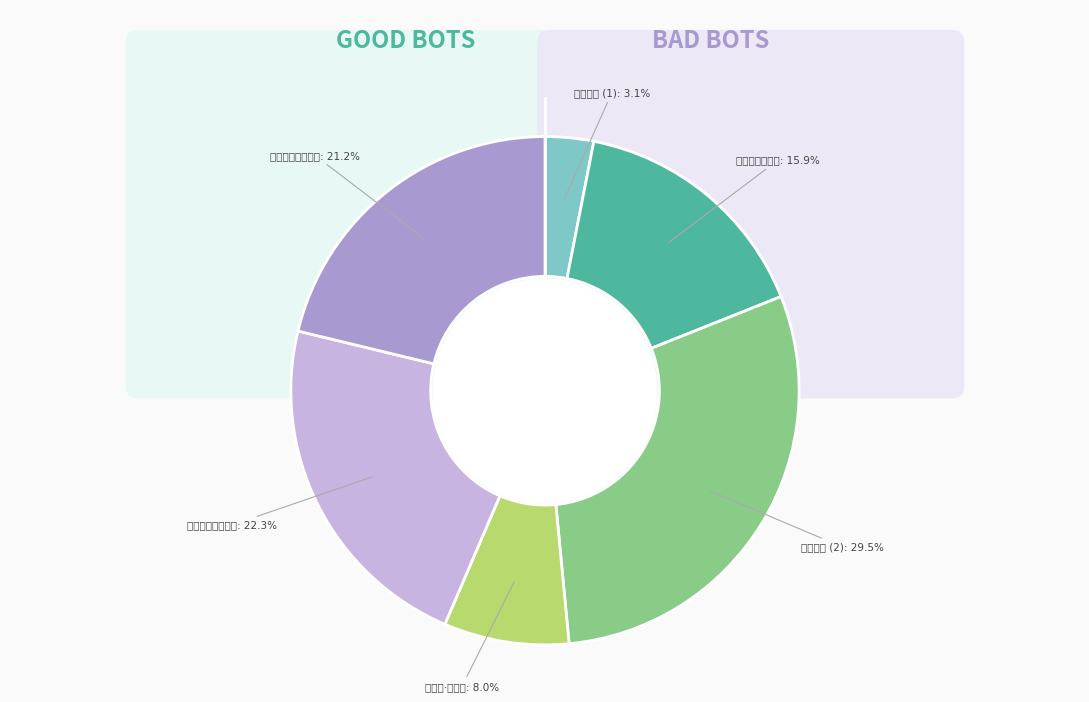

To the nearest percent, what is the combined percentage of 赤蚁辞送杨叔武广南招安 and 朱大行仲南招饮茹氏园得星字?

45%